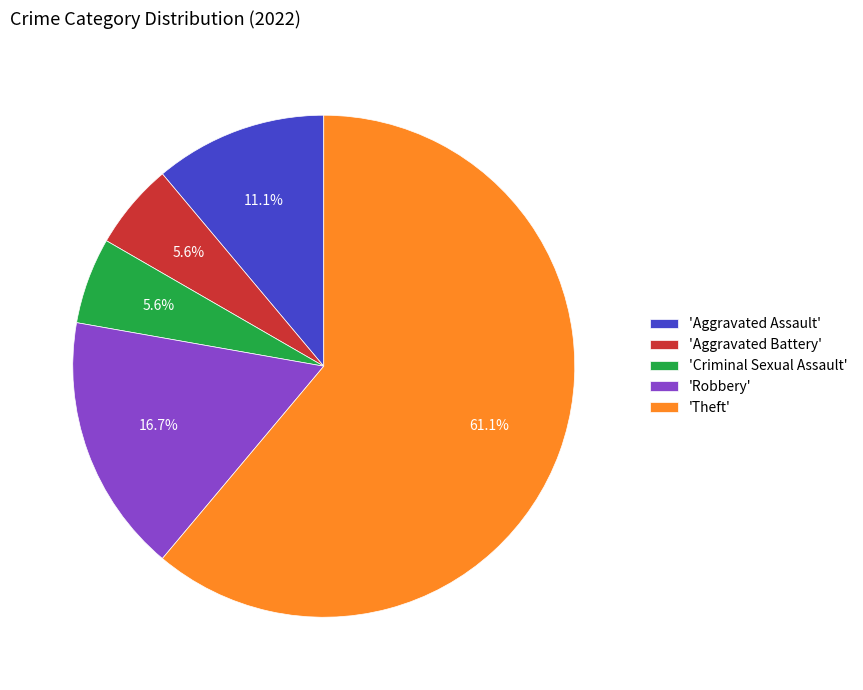

Do 'Aggravated Assault' and 'Aggravated Battery' together represent more than half of the pie?

No